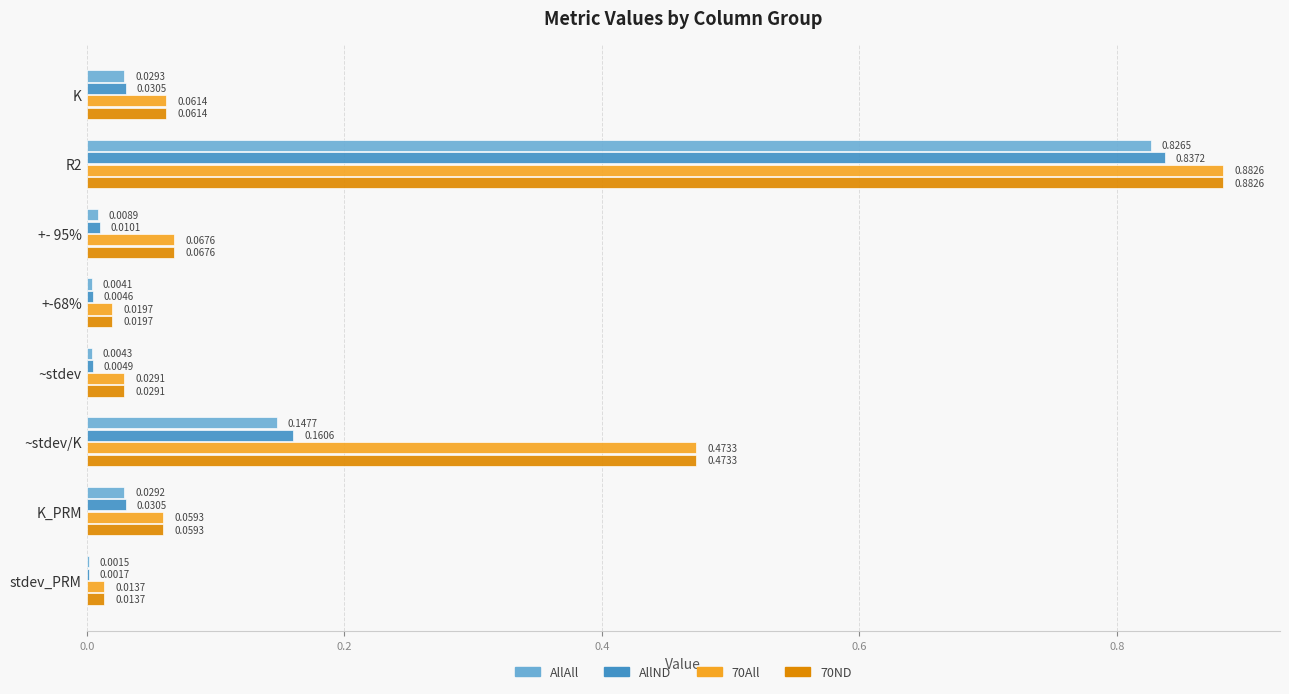

How many series are shown in this chart?

4